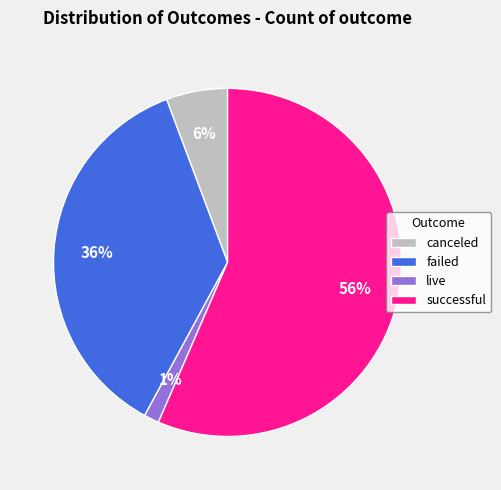

Between failed and live, which is larger?

failed